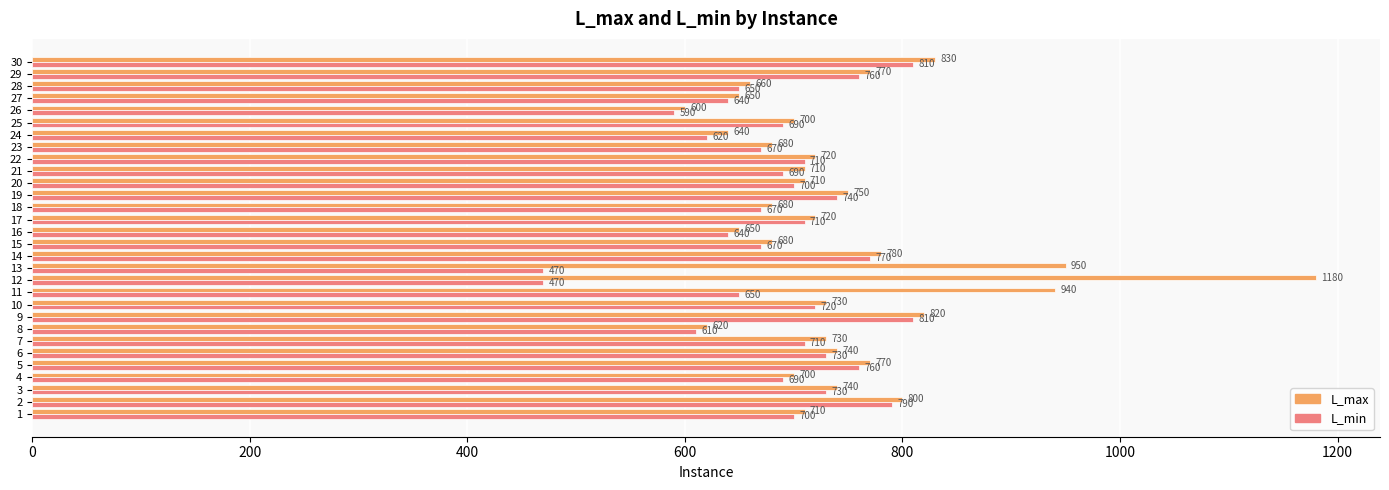

What is the difference between the L_min values at 9 and 22?

100